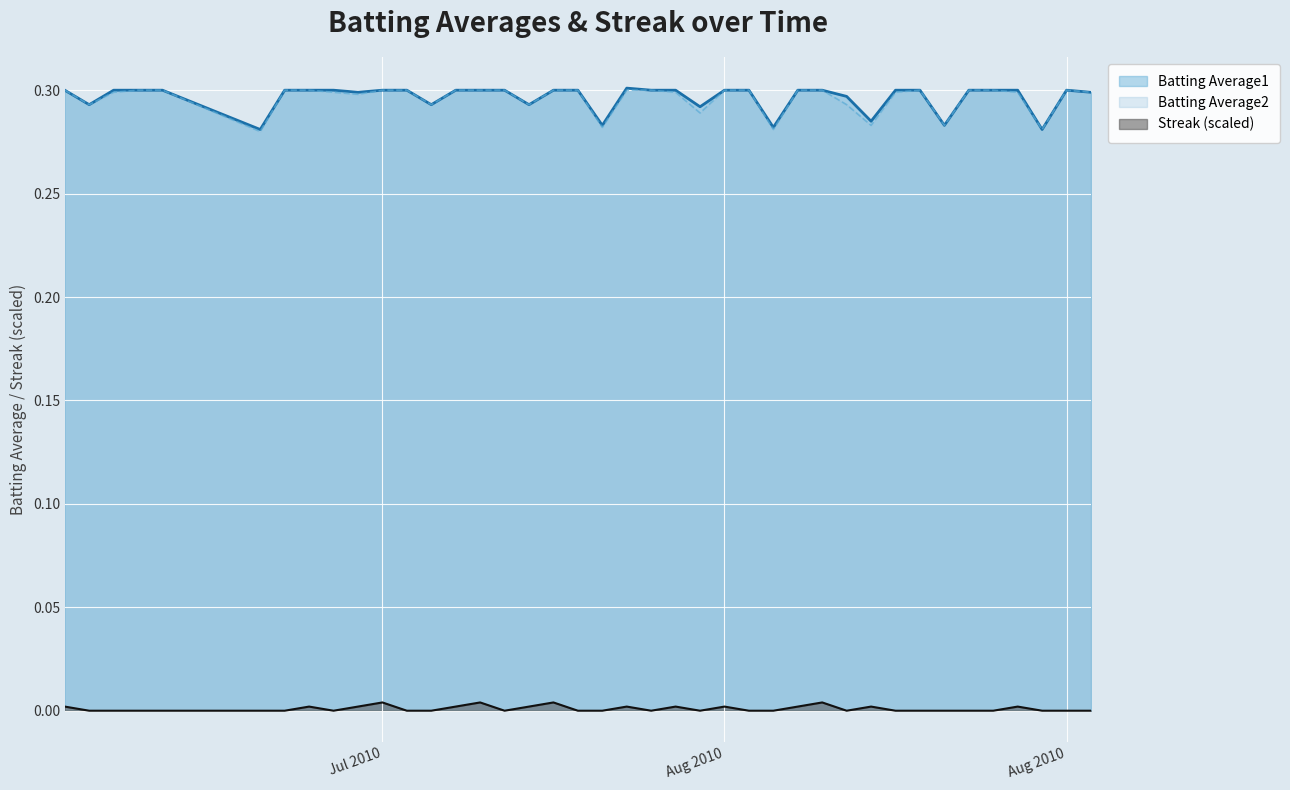

The Batting Average2 series shows 0.3 at 2010-08-10. True or false?

True